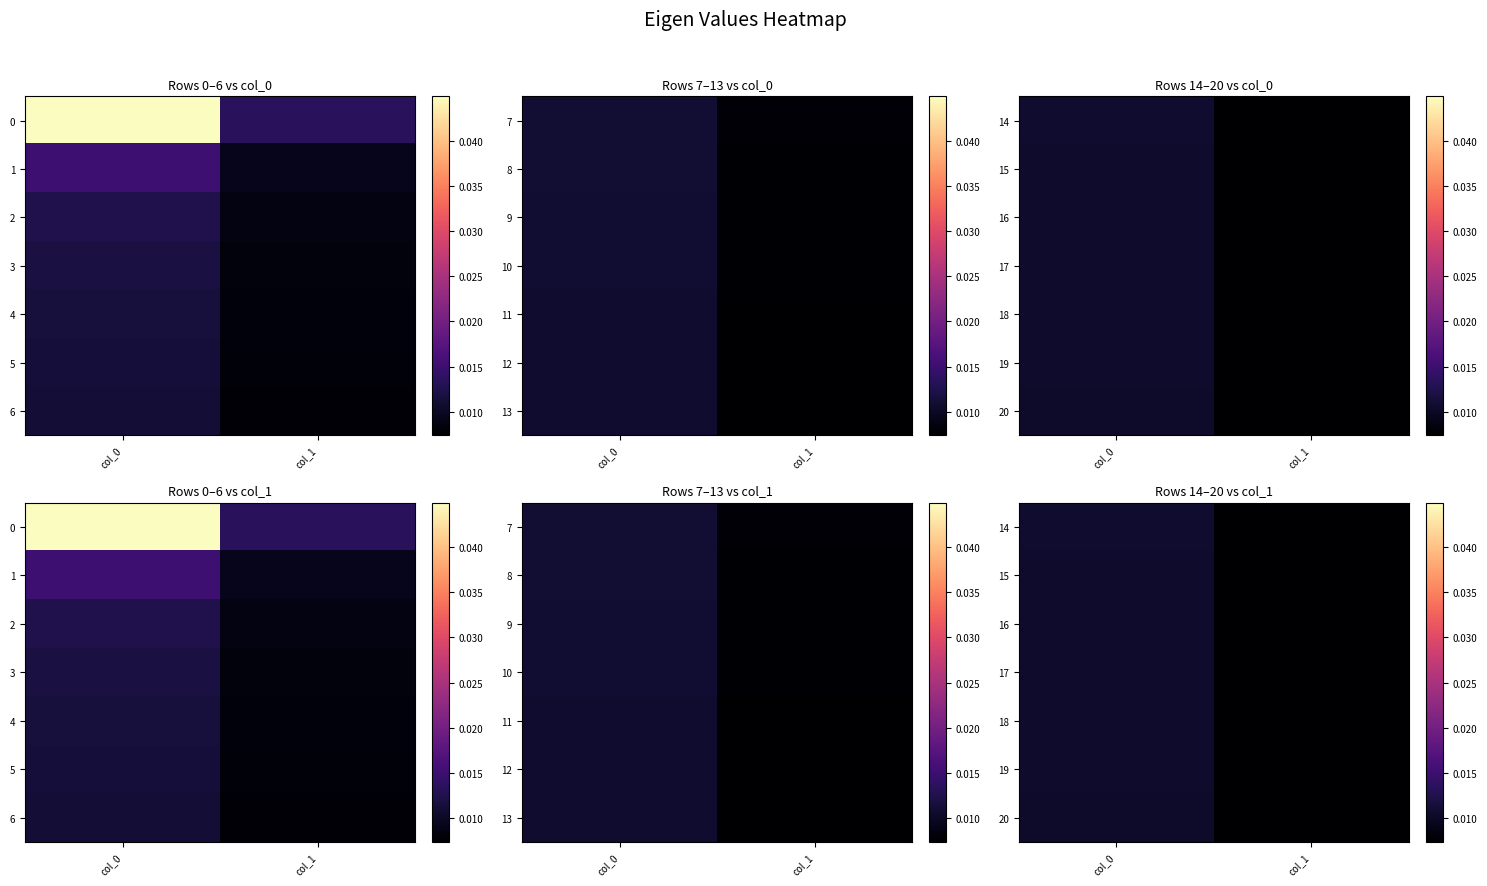

Which category has the lowest value across all series?

col_1